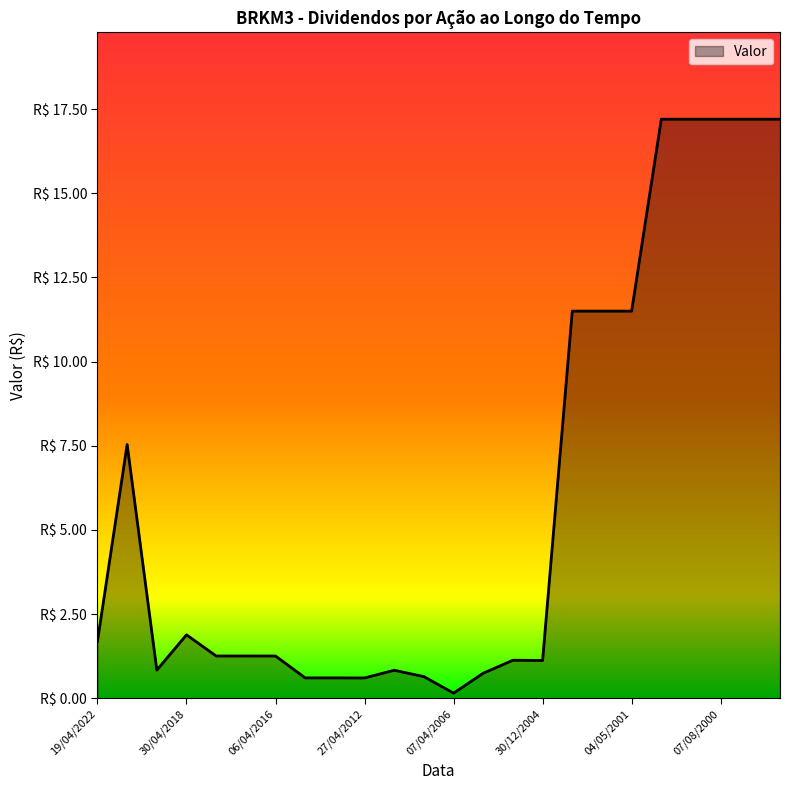

Reading left to right, list all the values displayed in this chart.

1.7	7.5	0.8	1.9	1.3	1.3	1.3	0.6	0.6	0.6	0.8	0.6	0.2	0.7	1.1	1.1	11.5	11.5	11.5	17.2	17.2	17.2	17.2	17.2